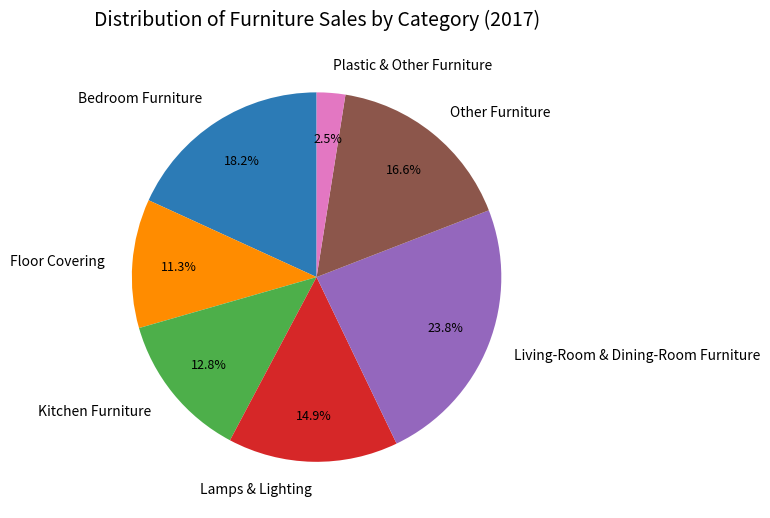

Rank the categories by value from lowest to highest.

Plastic & Other Furniture, Floor Covering, Kitchen Furniture, Lamps & Lighting, Other Furniture, Bedroom Furniture, Living-Room & Dining-Room Furniture